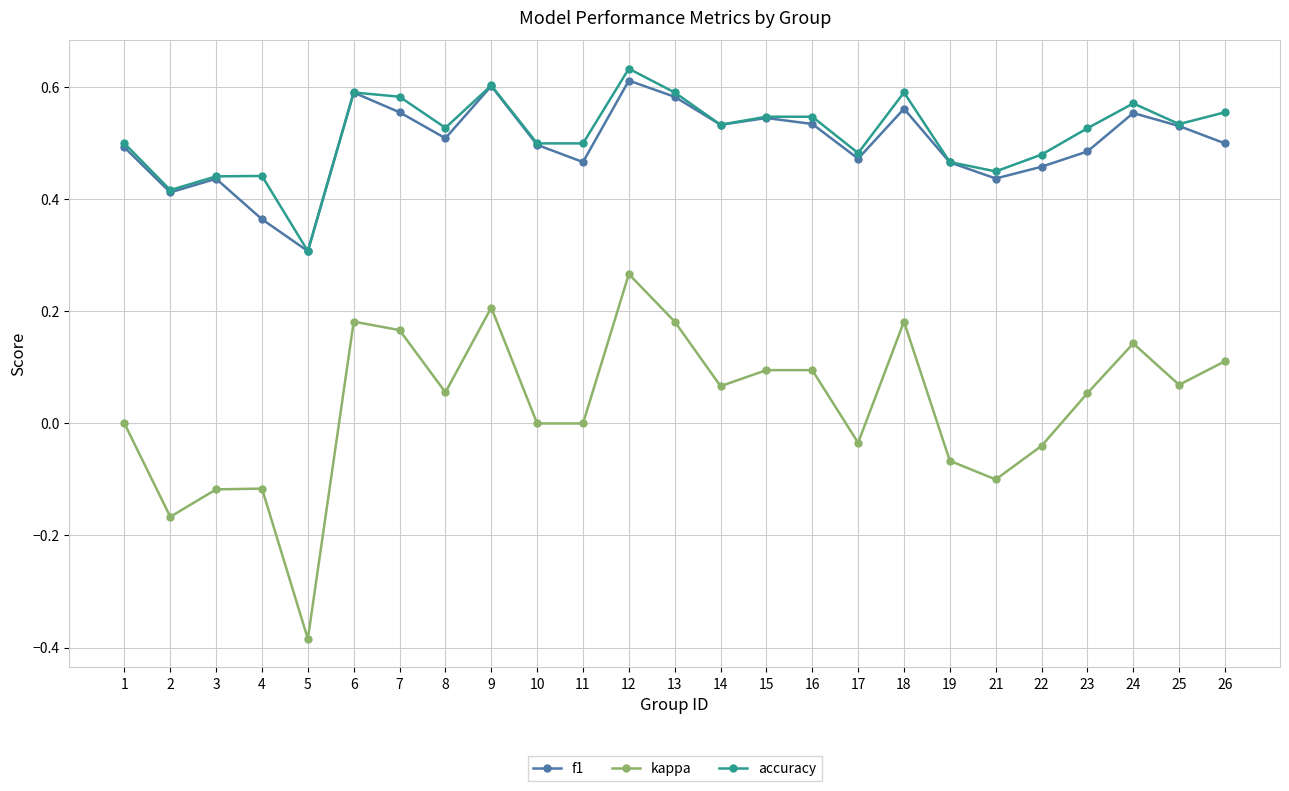

Is it true that accuracy equals 0.2 at 6?

False